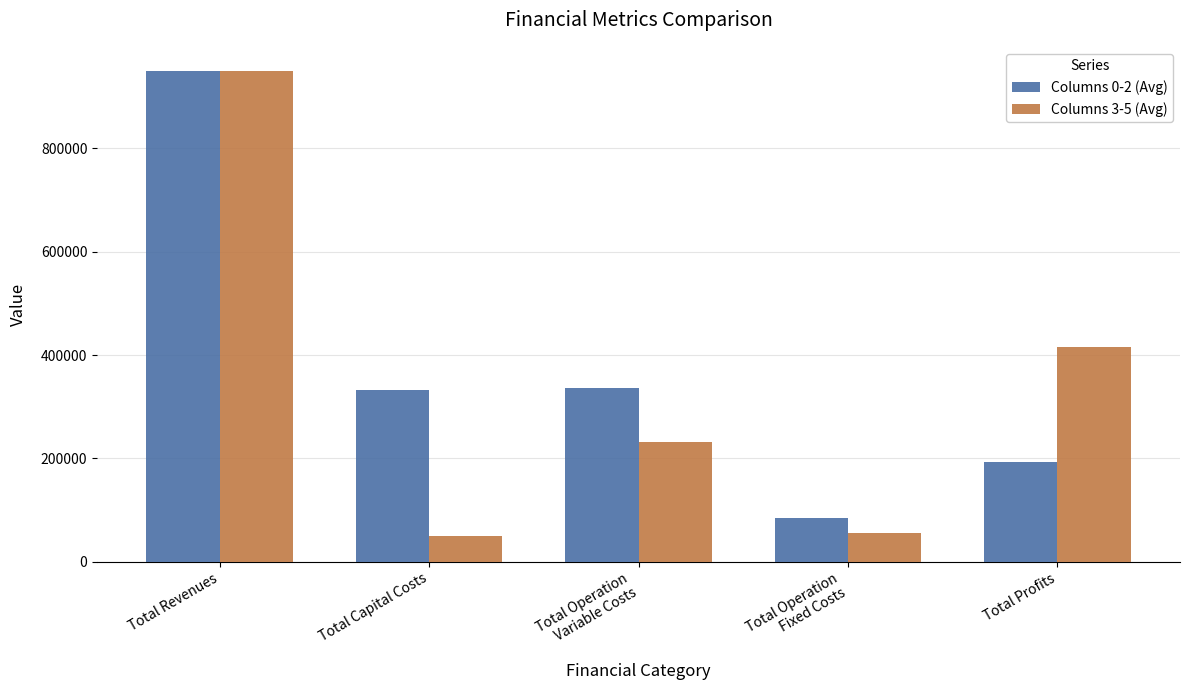

How many bars are there in total?

10